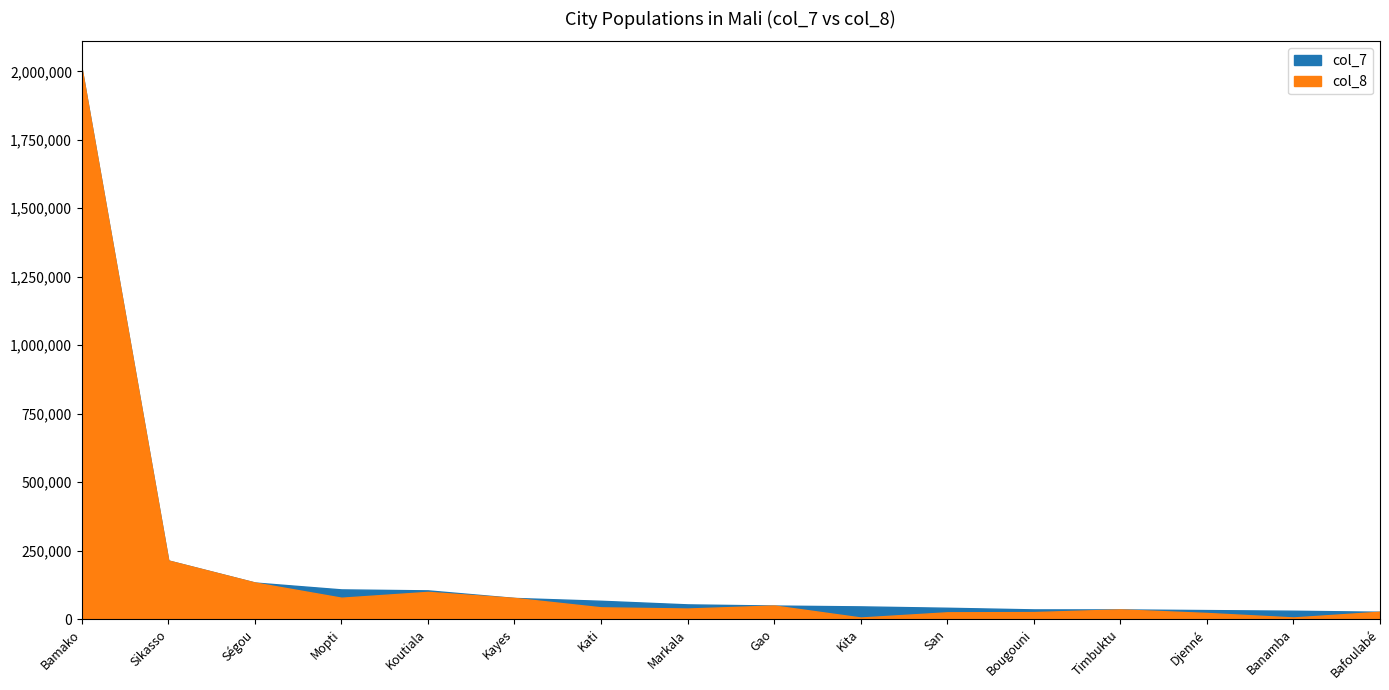

The col_7 series shows 46435 at Kita. True or false?

True